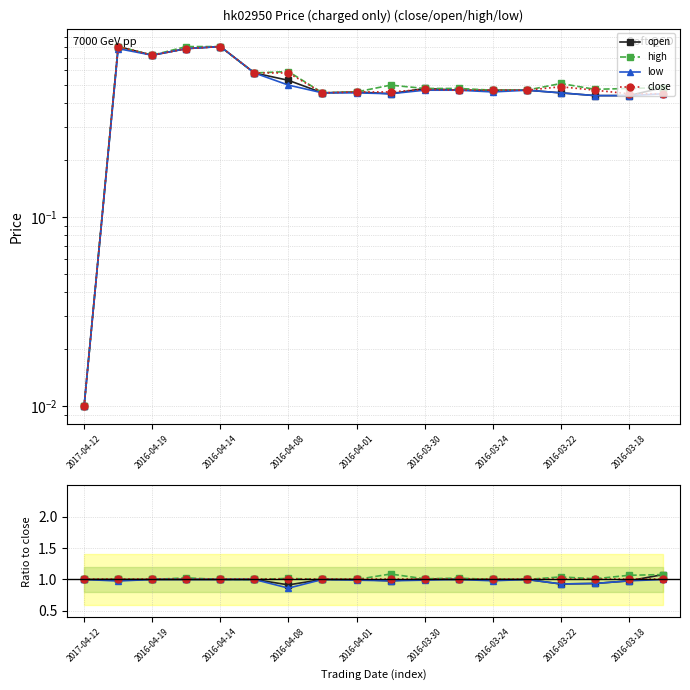

Is it true that close equals 0.4 at 2017-04-12?

False